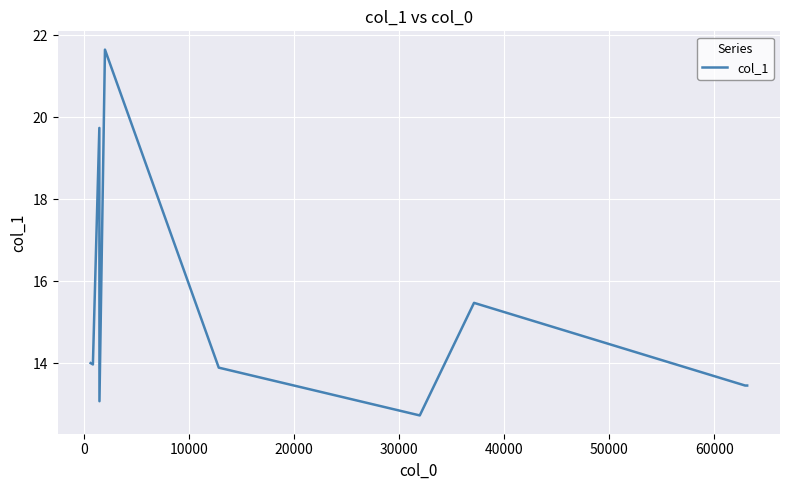

How many points are lower than both their immediate neighbors (excluding endpoints)?

3